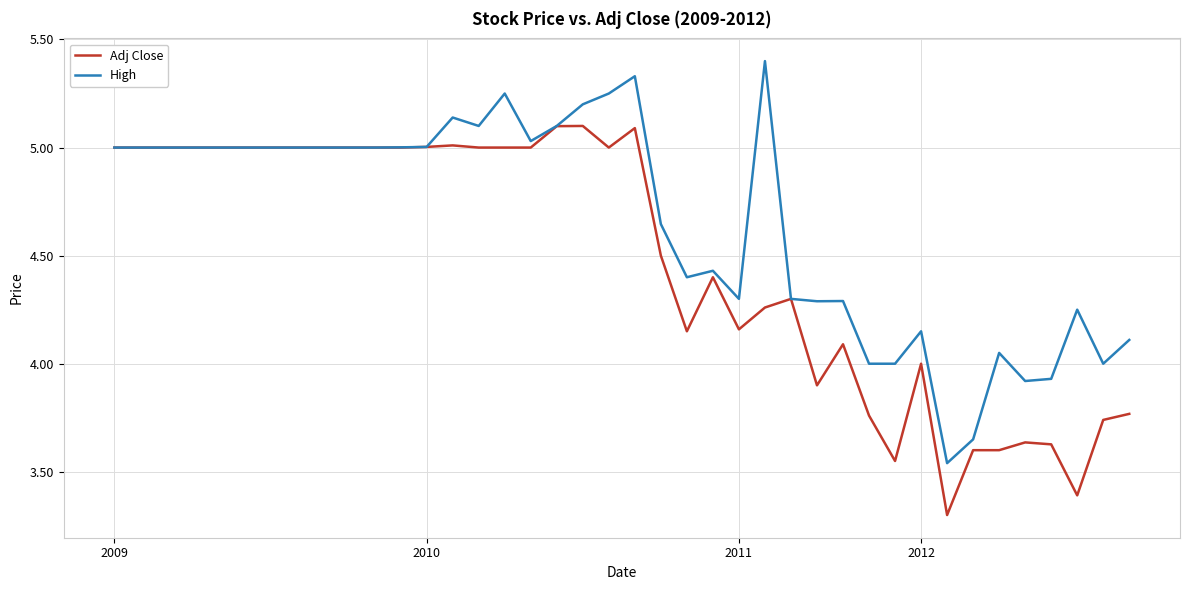

Is this an area chart (filled region under the line)?

No